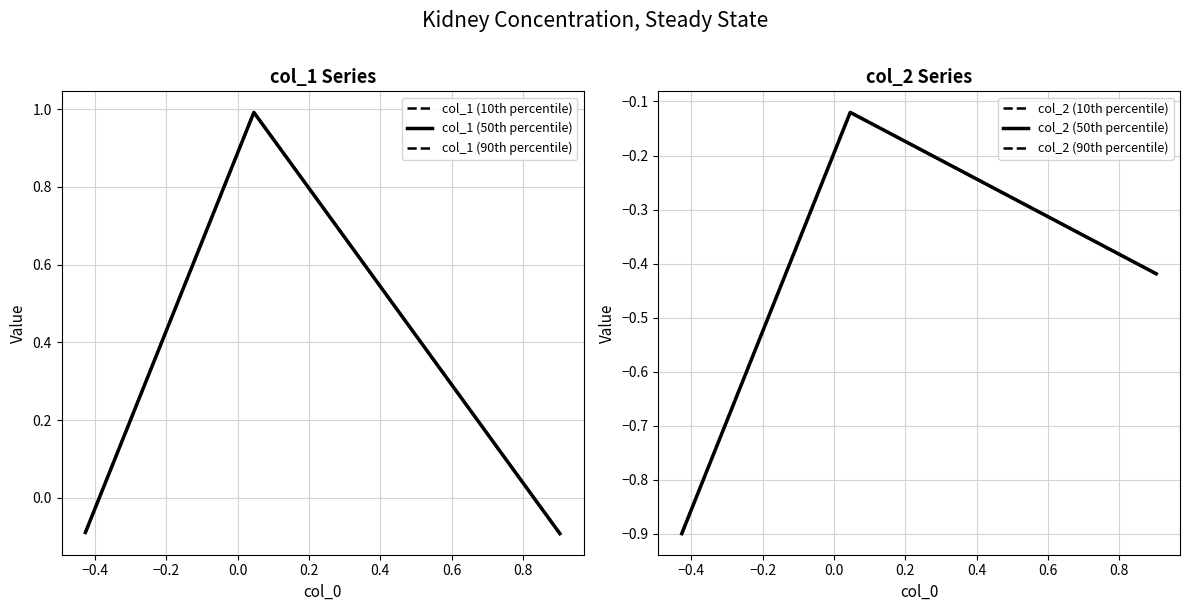

At how many categories does at least one series exceed 0?

1